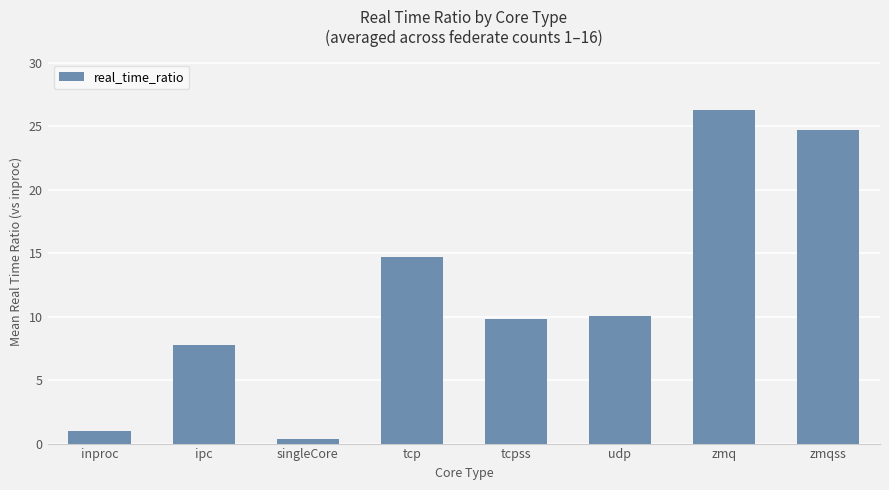

What is the label of the 4th bar from the right?

tcpss